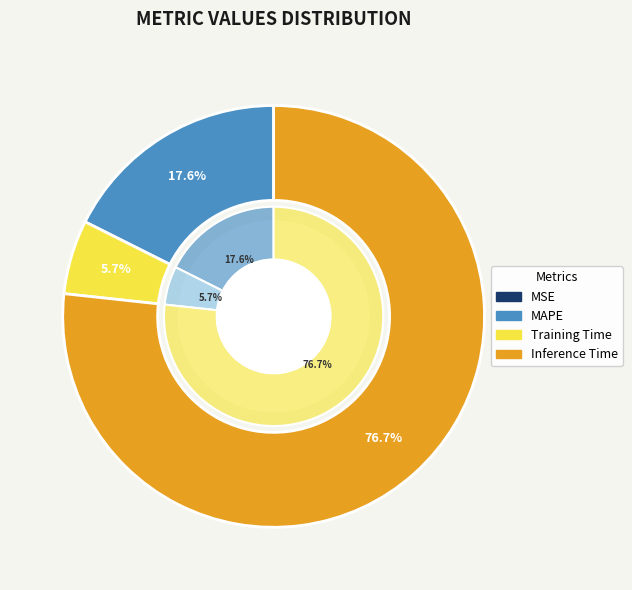

What is the largest slice in the pie chart?

Inference Time